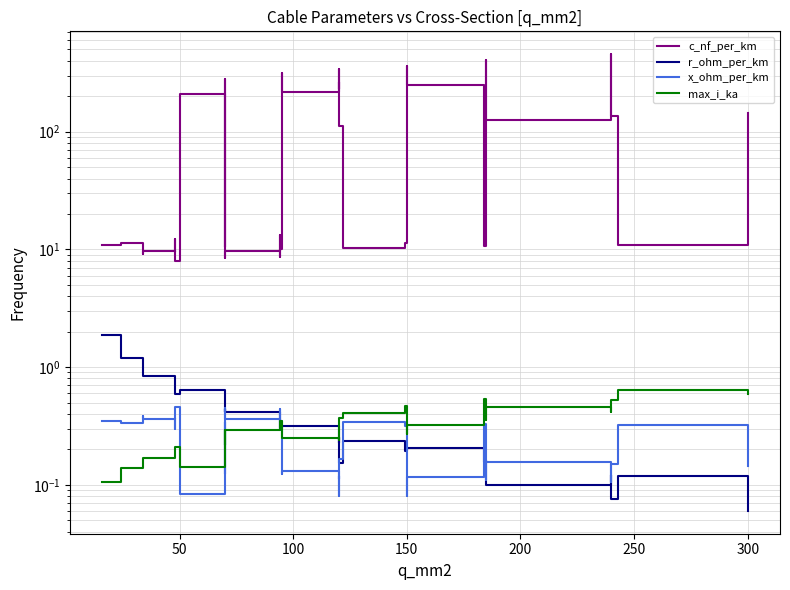

How many data points does each series have?

40